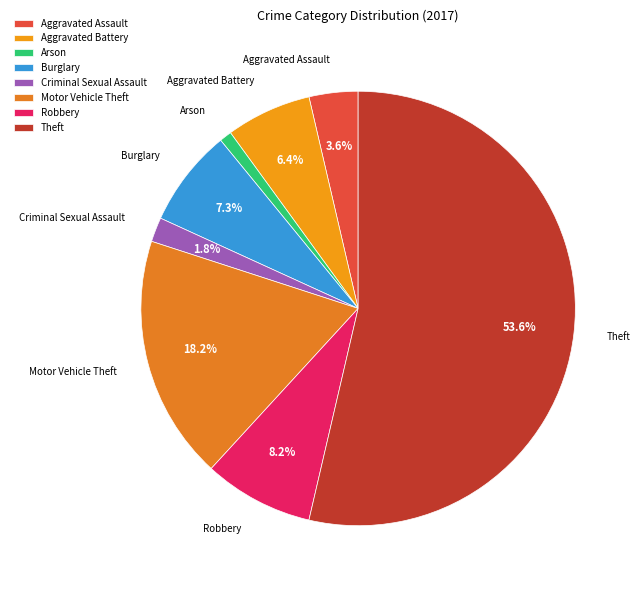

Rank the categories by value from lowest to highest.

Arson, Criminal Sexual Assault, Aggravated Assault, Aggravated Battery, Burglary, Robbery, Motor Vehicle Theft, Theft